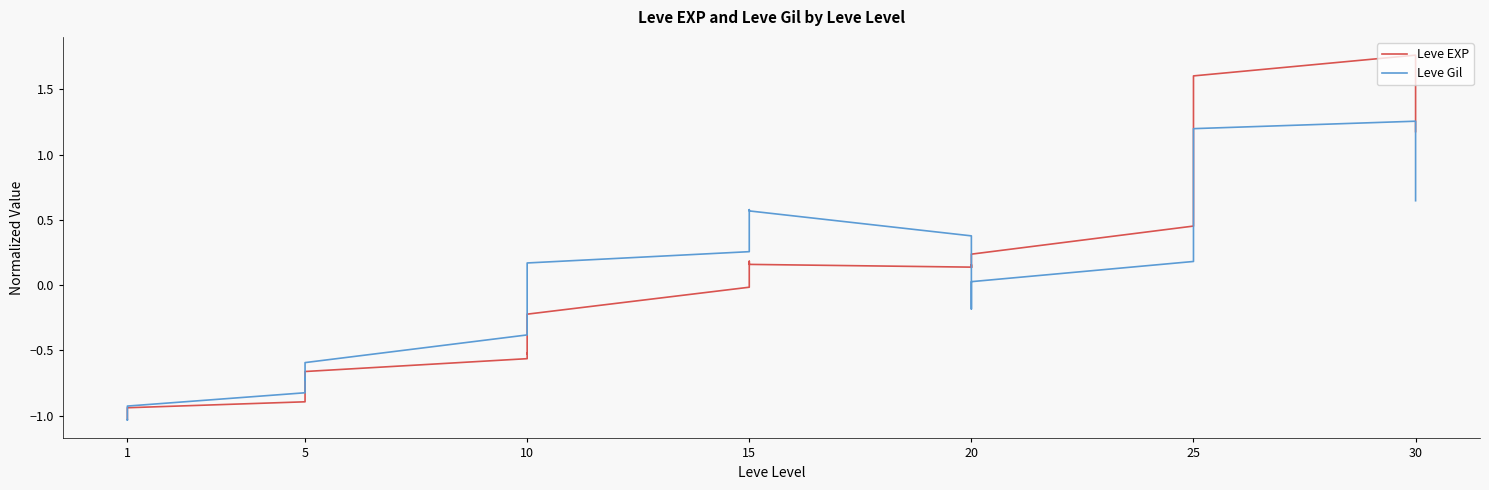

At how many categories does at least one series exceed 0?

25